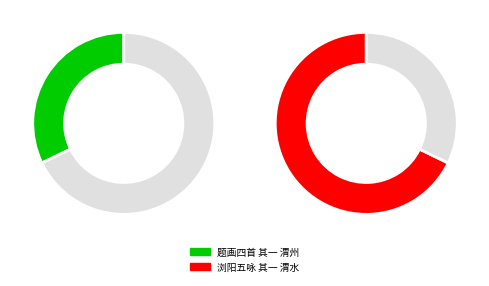

What is the change in value from 题画四首 其一 渭州 to 浏阳五咏 其一 渭水?

+481908